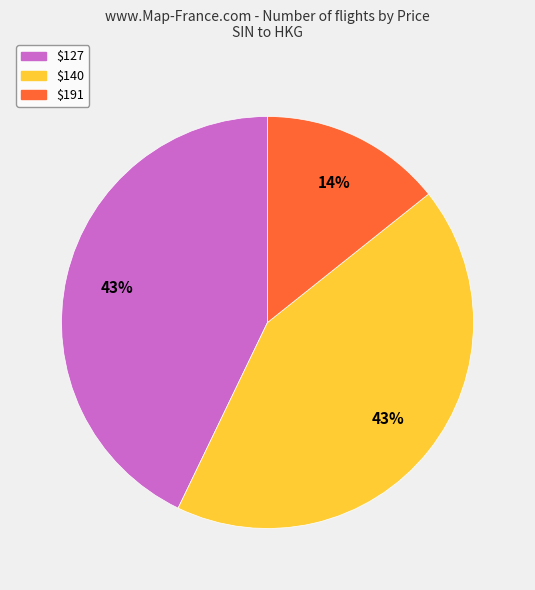

Between $127 and $191, which is larger?

$127